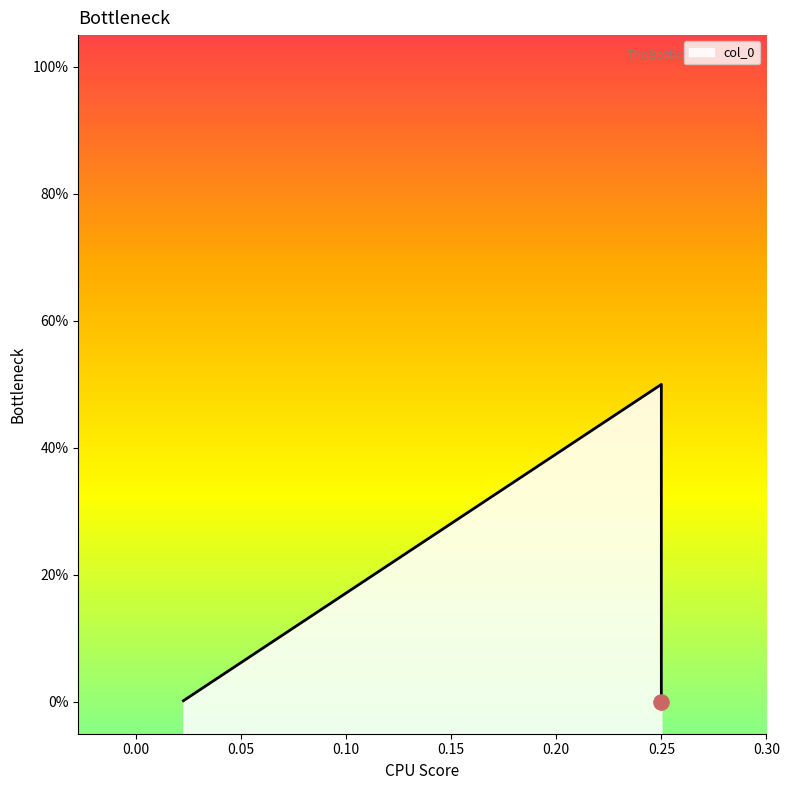

What is the change in value from 0.25 to 0.022745098039215685?

-0.5